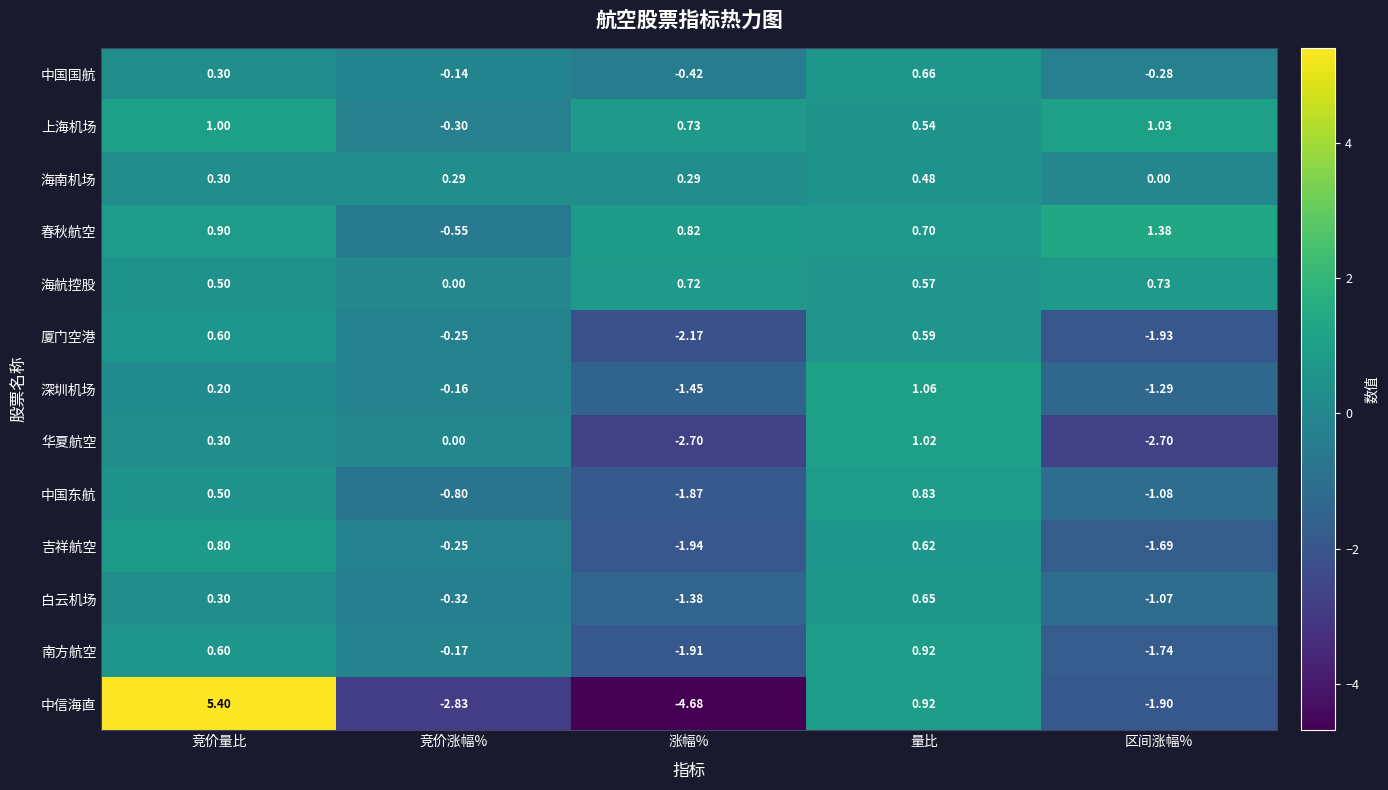

What is the total value across all series at 涨幅%?

-16.0